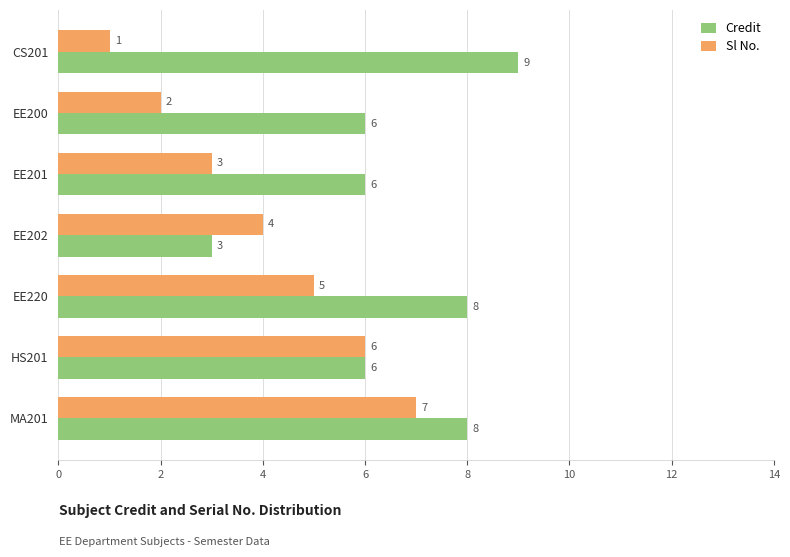

What is the sum of all Sl No. values?

28